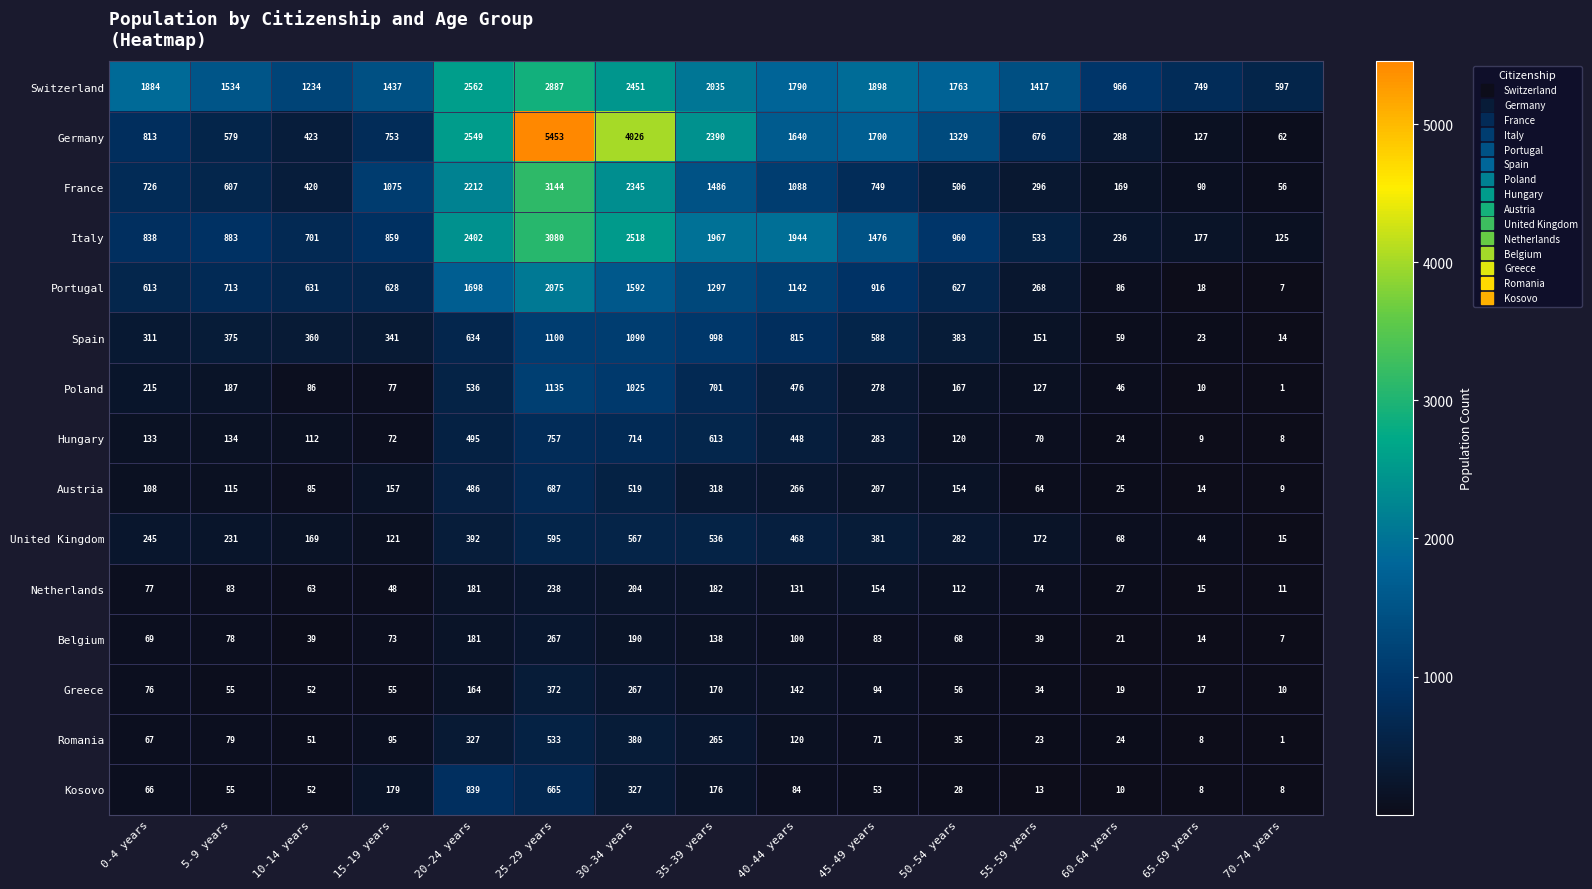

Which series has the largest total across all categories?

Switzerland